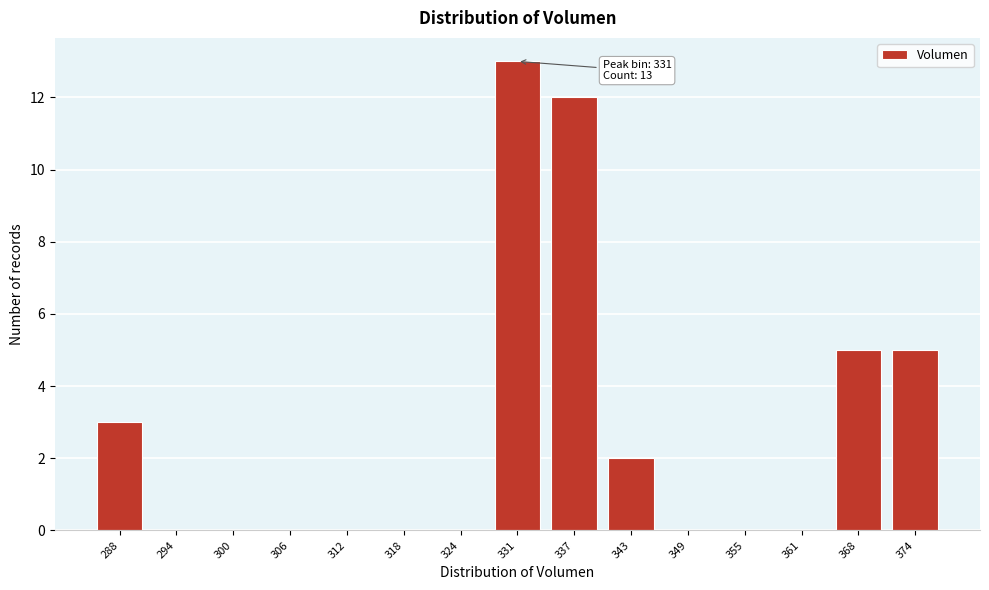

Reading left to right, list all the values displayed in this chart.

288=3	294=0	300=0	306=0	312=0	318=0	324=0	331=13	337=12	343=2	349=0	355=0	361=0	368=5	374=5